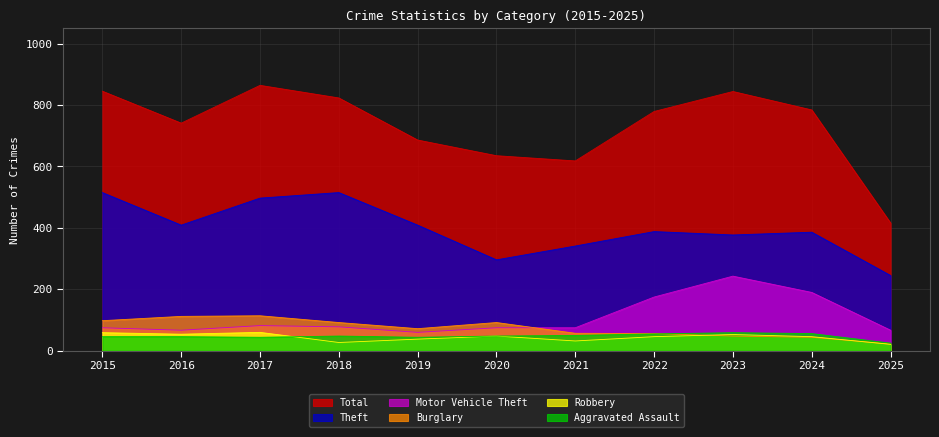

Between 2021 and 2024, which series saw the biggest shift?

Total